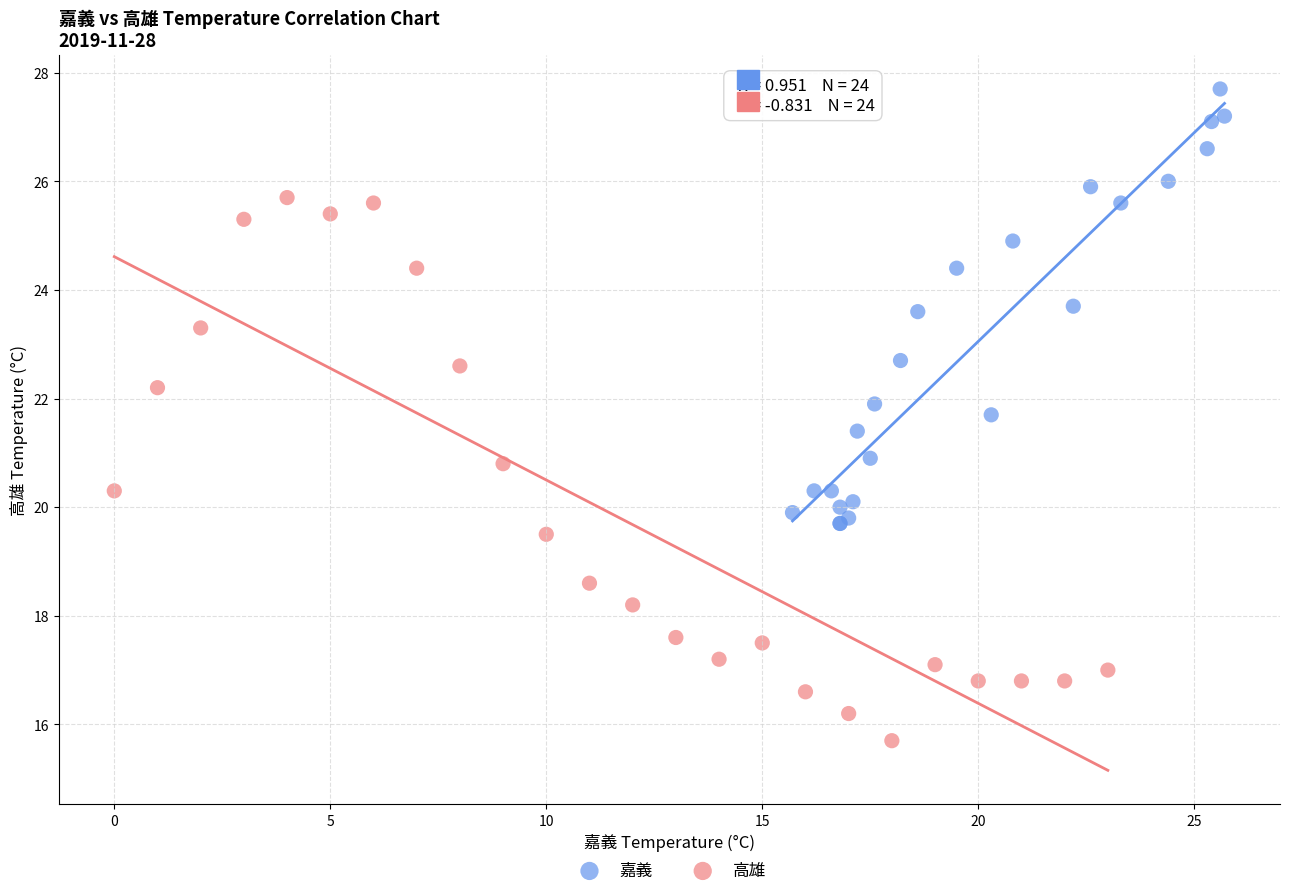

Which series reaches the maximum Y coordinate?

嘉義